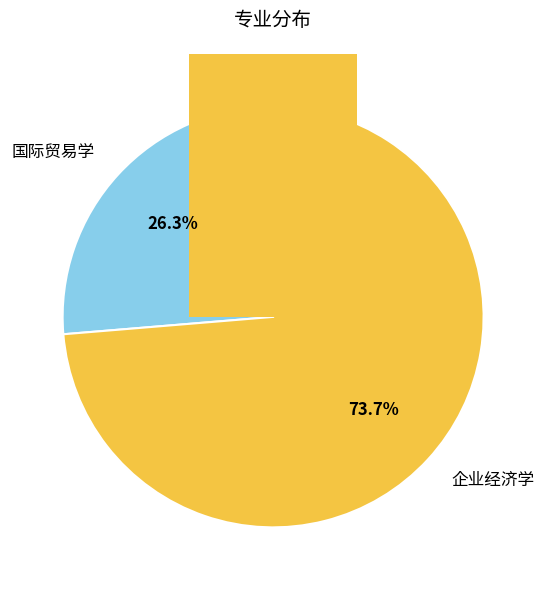

To the nearest percent, what is the difference between the 国际贸易学 and 企业经济学 slice percentages?

47%